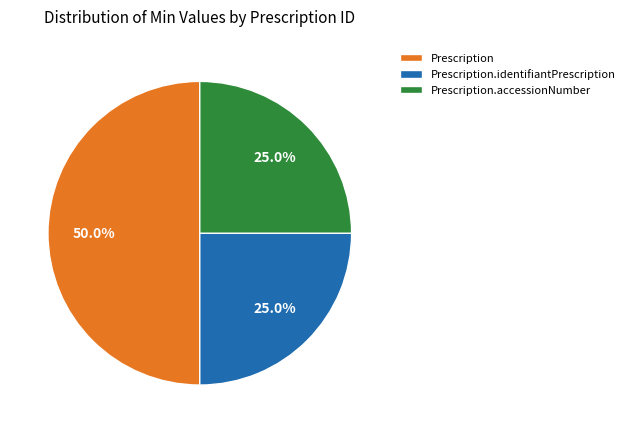

How many slices are in this pie chart?

3